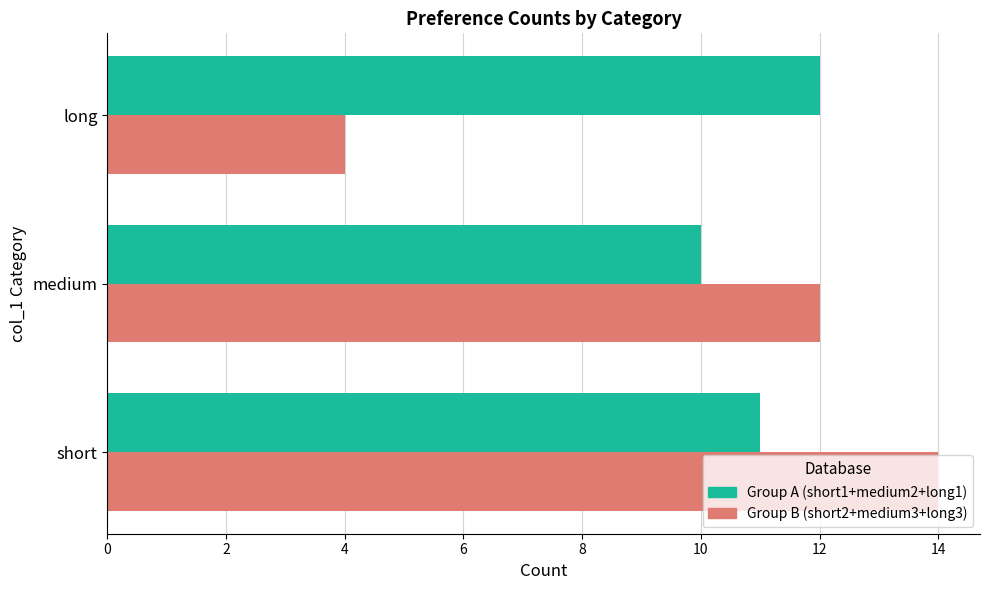

What is the approximate value of Group B (short2+medium3+long3) at long?

4